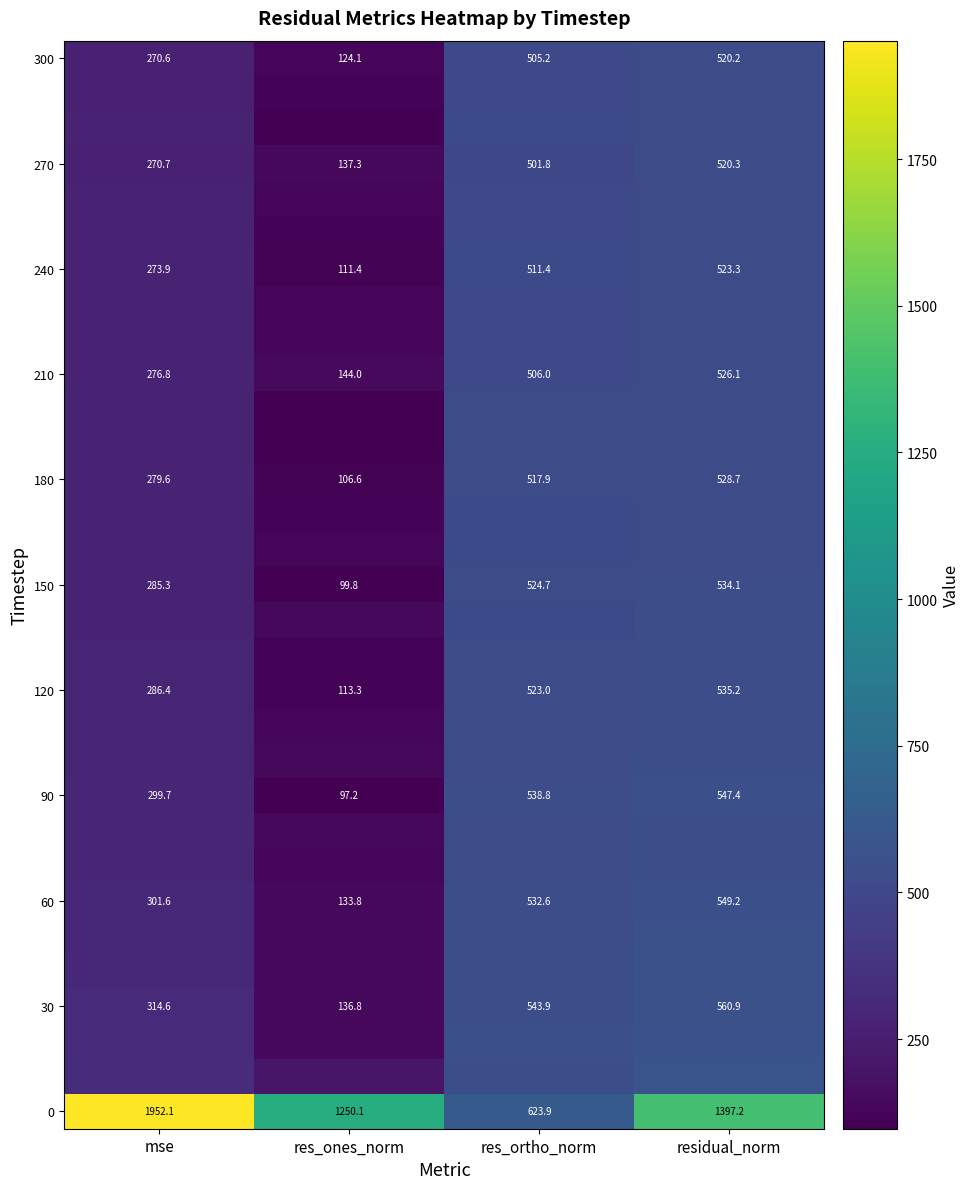

Which category has the highest value in the 210 series?

residual_norm